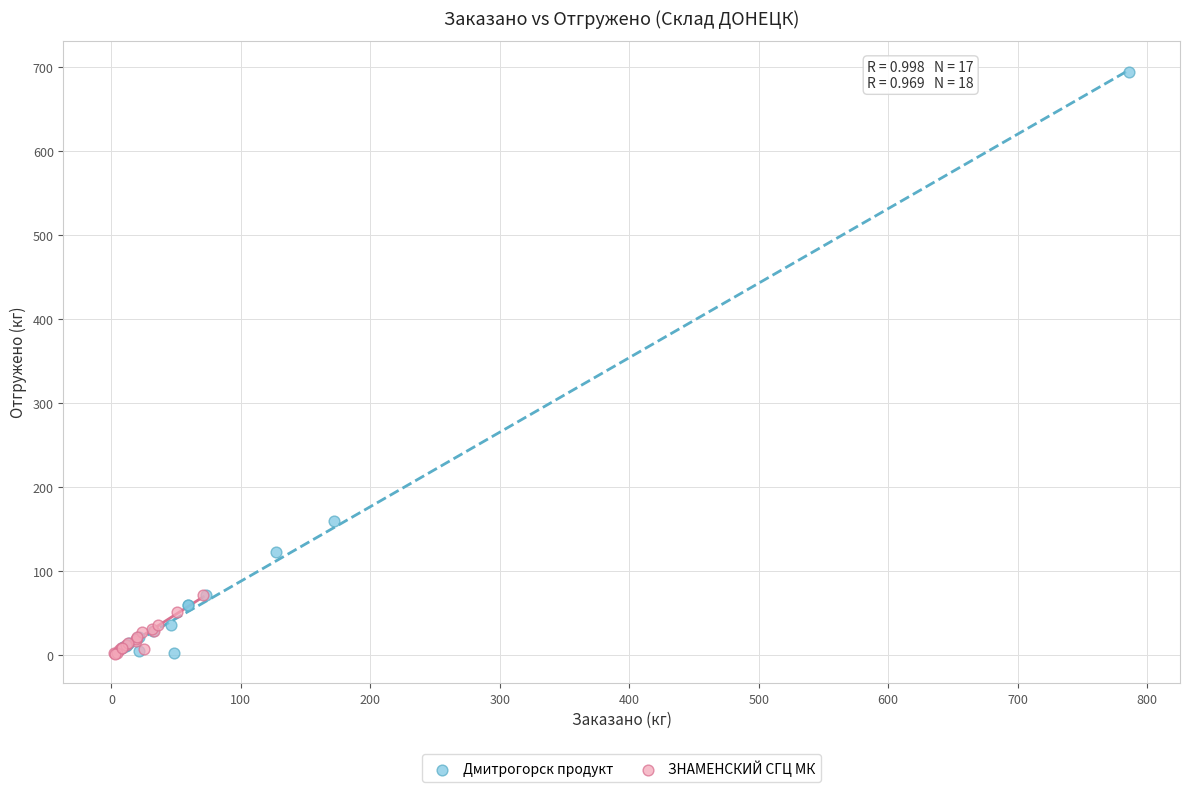

Which series reaches the maximum Y coordinate?

Дмитрогорск продукт